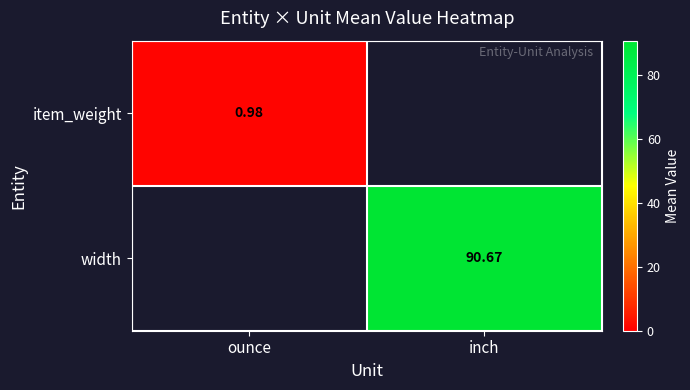

Is the value of width at ounce greater than the value of item_weight at inch?

No